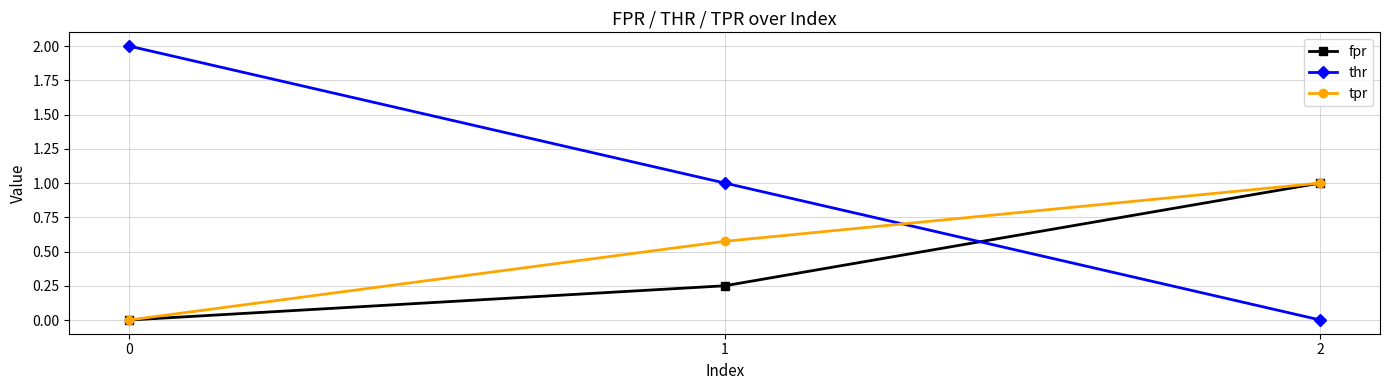

How many data points does each series have?

3